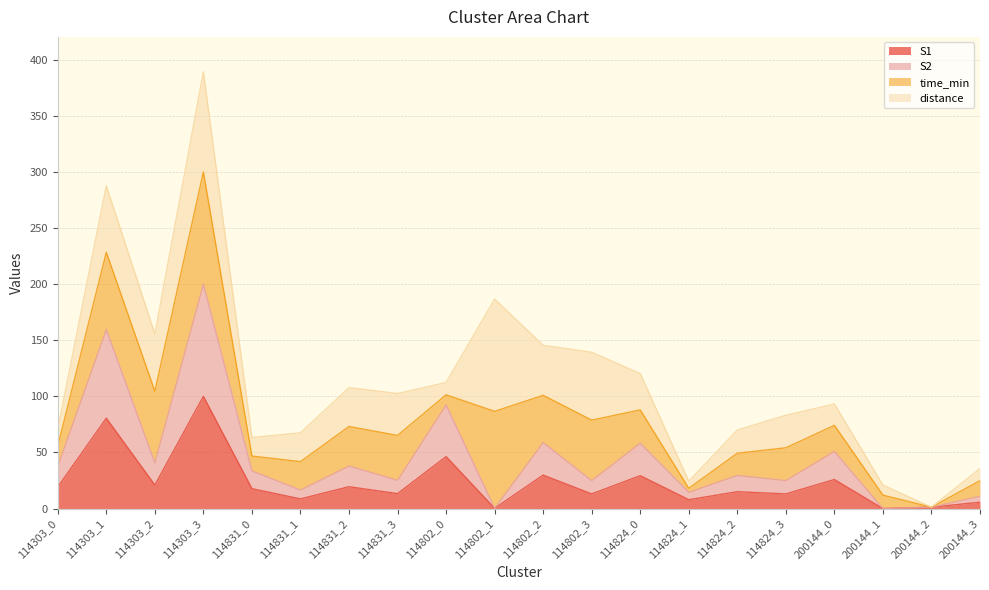

How many values in S2 are above zero?

19